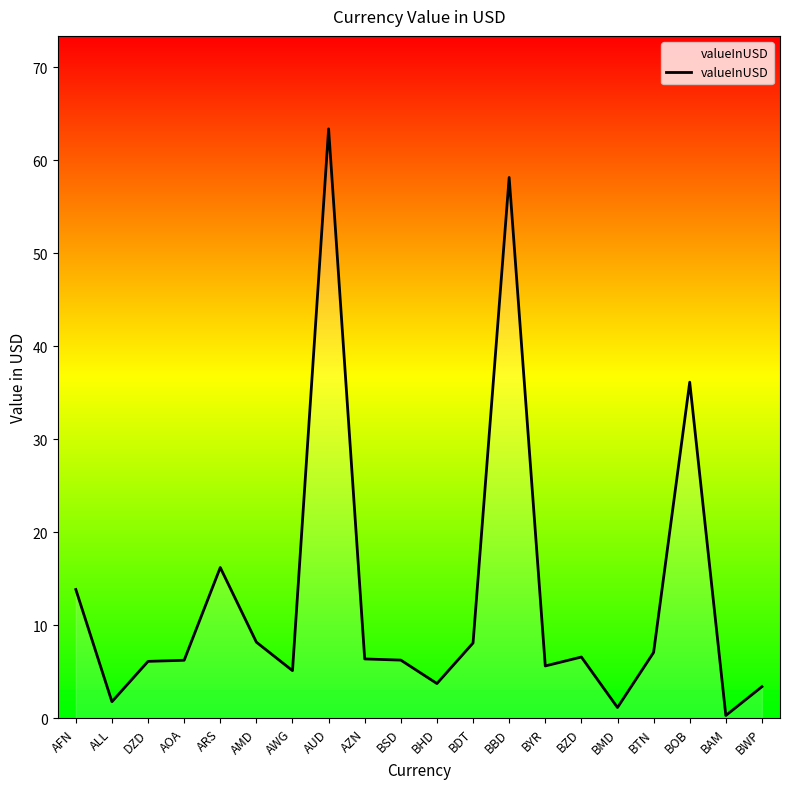

What is the greatest value displayed?

63.4